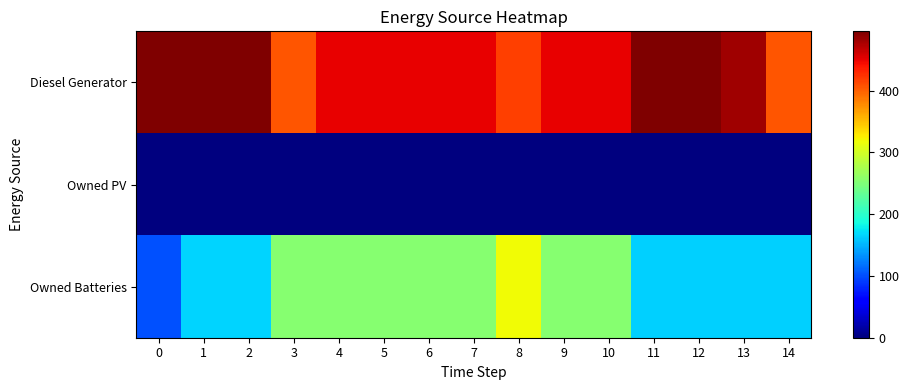

List the series in order of their peak value, highest first.

Diesel Generator, Owned Batteries, Owned PV